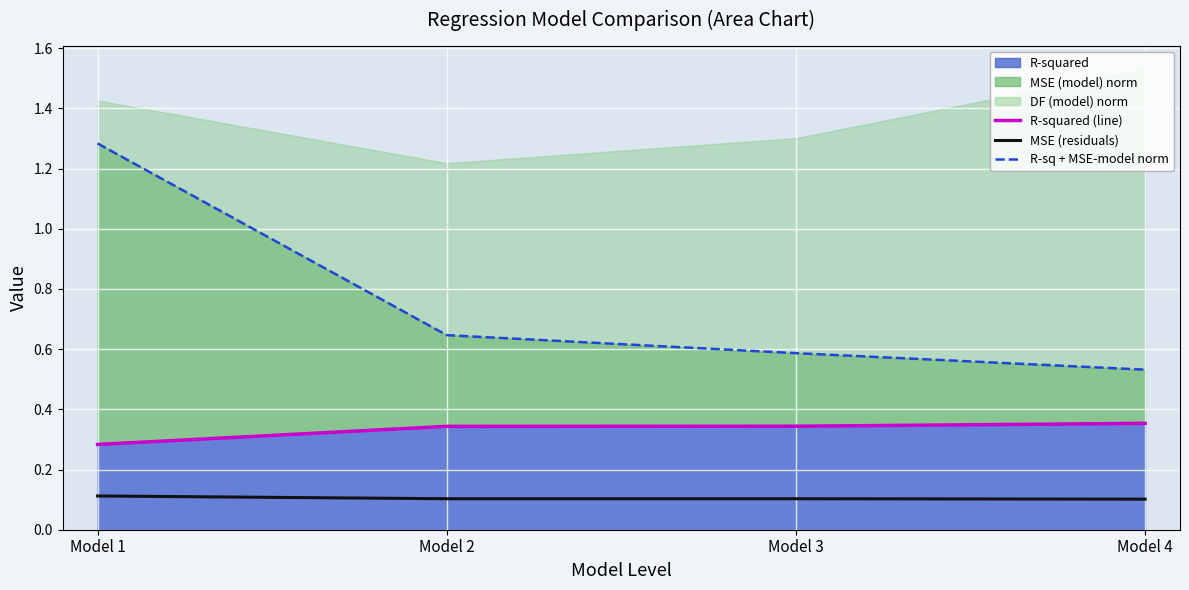

What is the difference between the maximum and minimum values in the R-sq + MSE-model norm series?

0.8